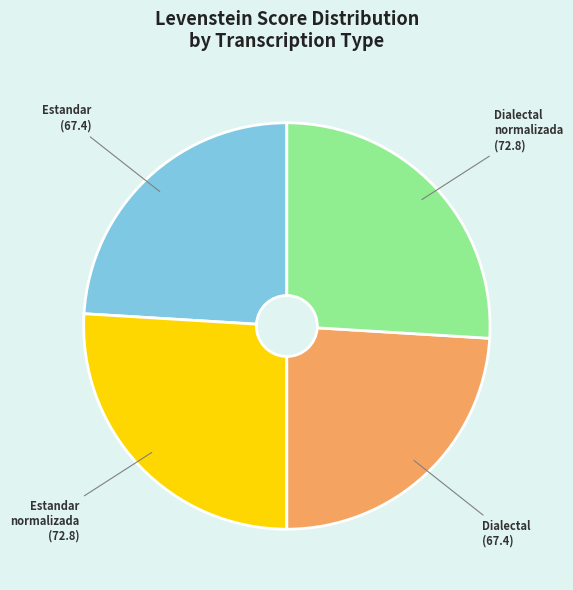

Is there any slice that represents more than half of the pie?

No